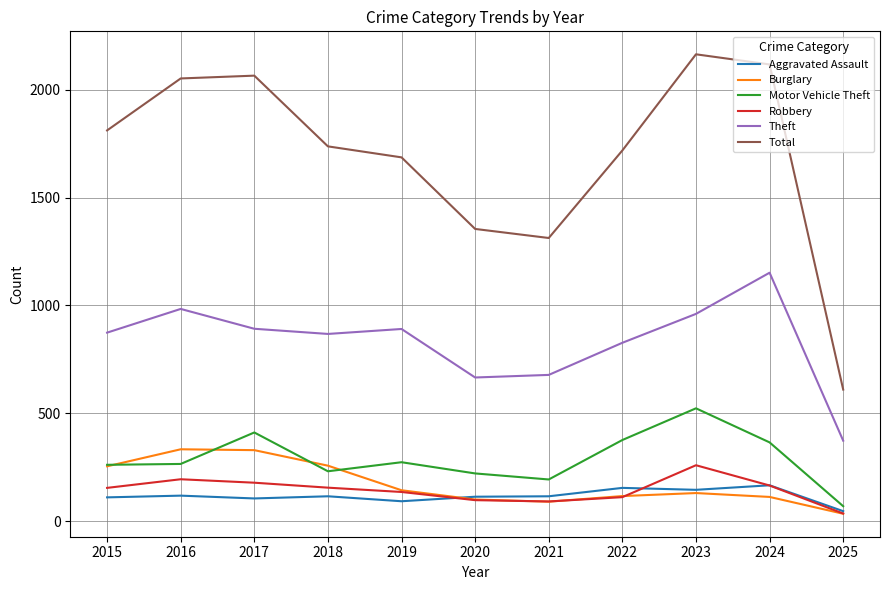

Between 2020 and 2022, which series saw the biggest shift?

Total